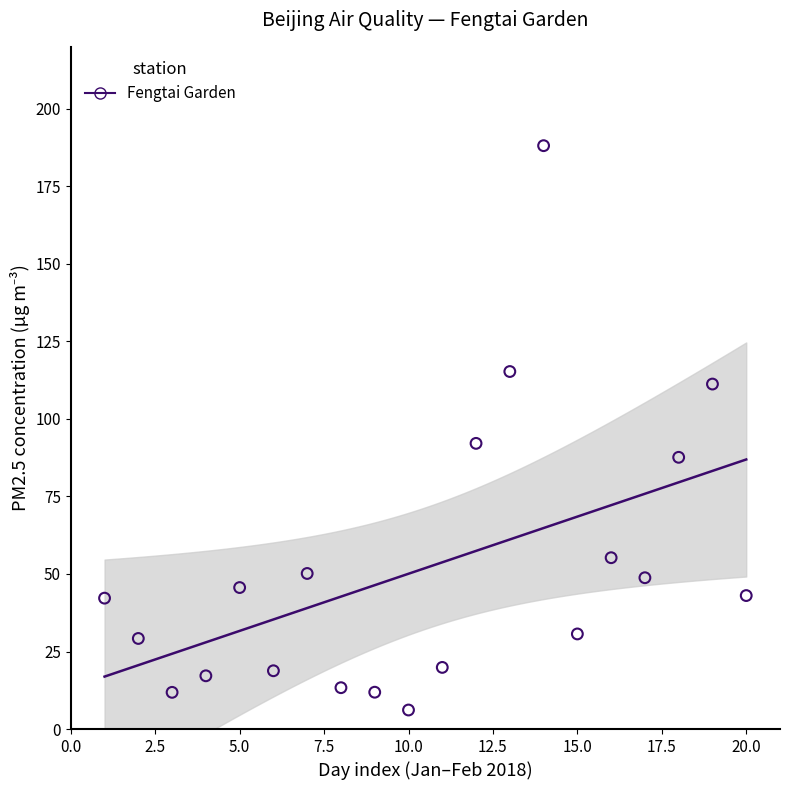

What is the range of Y values (max minus min)?

182.0